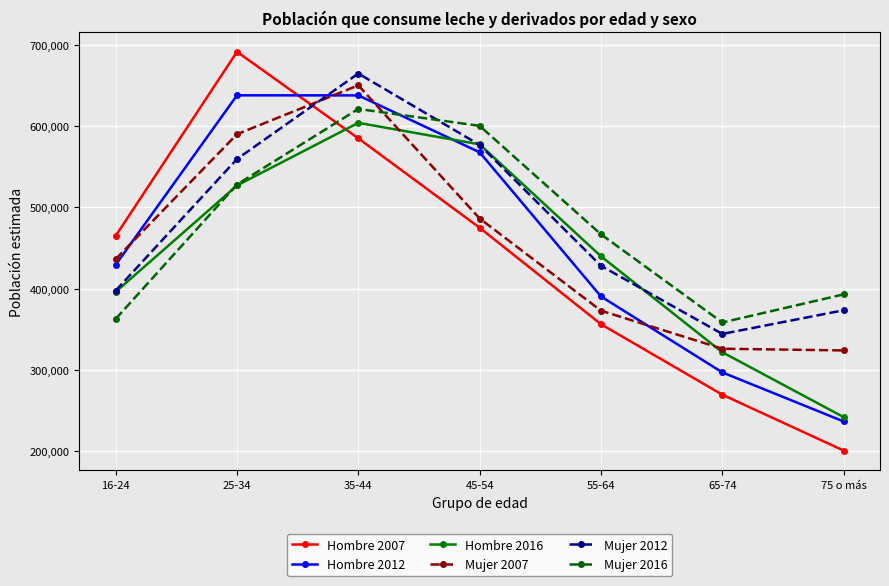

At which label is Hombre 2007 closest to 446100?

16-24